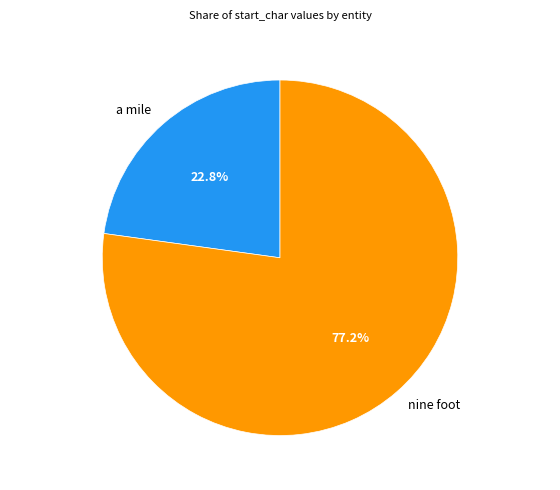

Rank the categories by value from highest to lowest.

nine foot, a mile